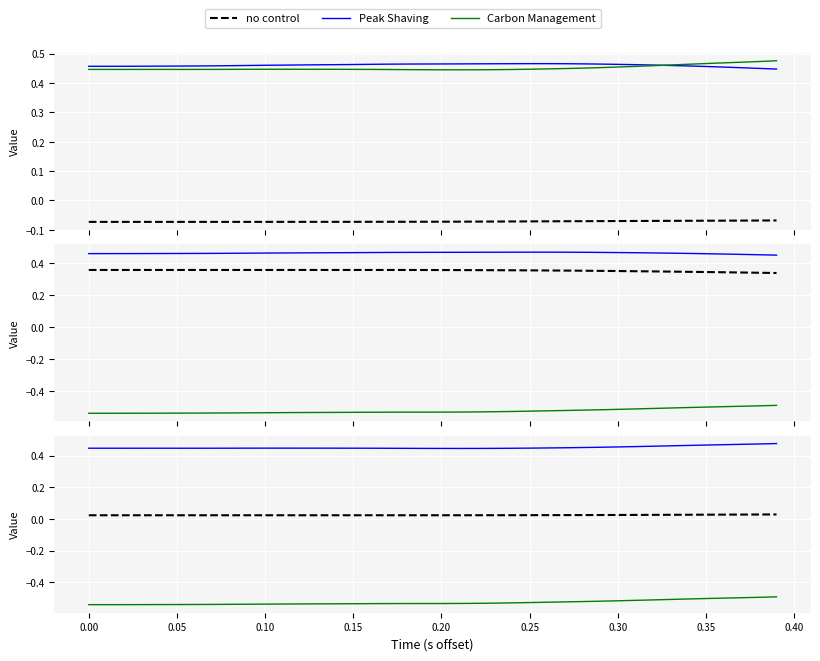

Count the Peak Shaving values in the range 0 to 1.

40